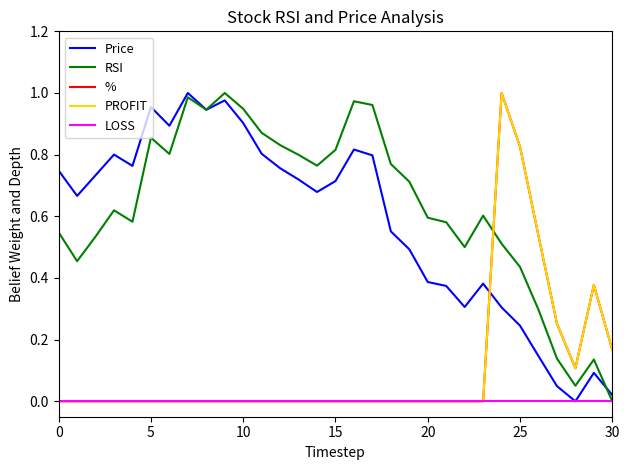

Which series has the largest total across all categories?

RSI